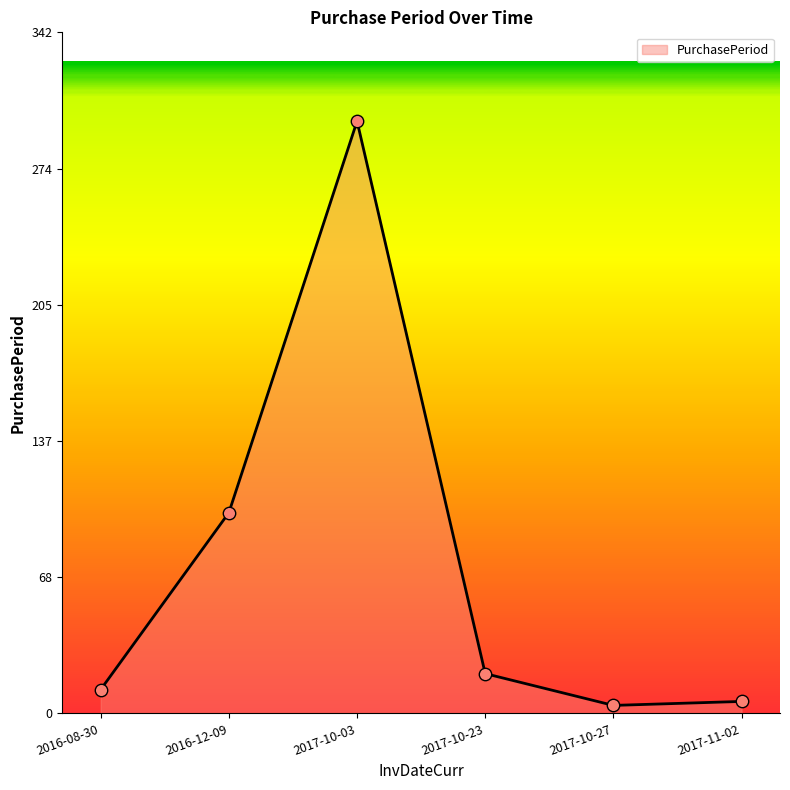

Approximately how many times larger is the value at 2016-12-09 compared to 2017-10-23?

5.0